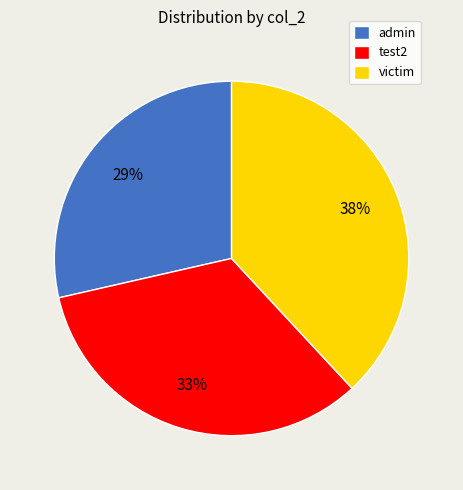

Do test2 and victim together represent more than half of the pie?

Yes